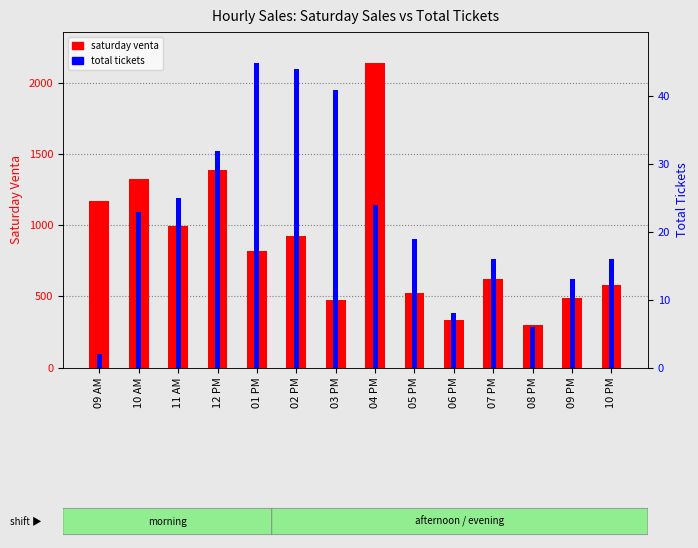

At which category does the chart reach its peak across all series?

04 PM